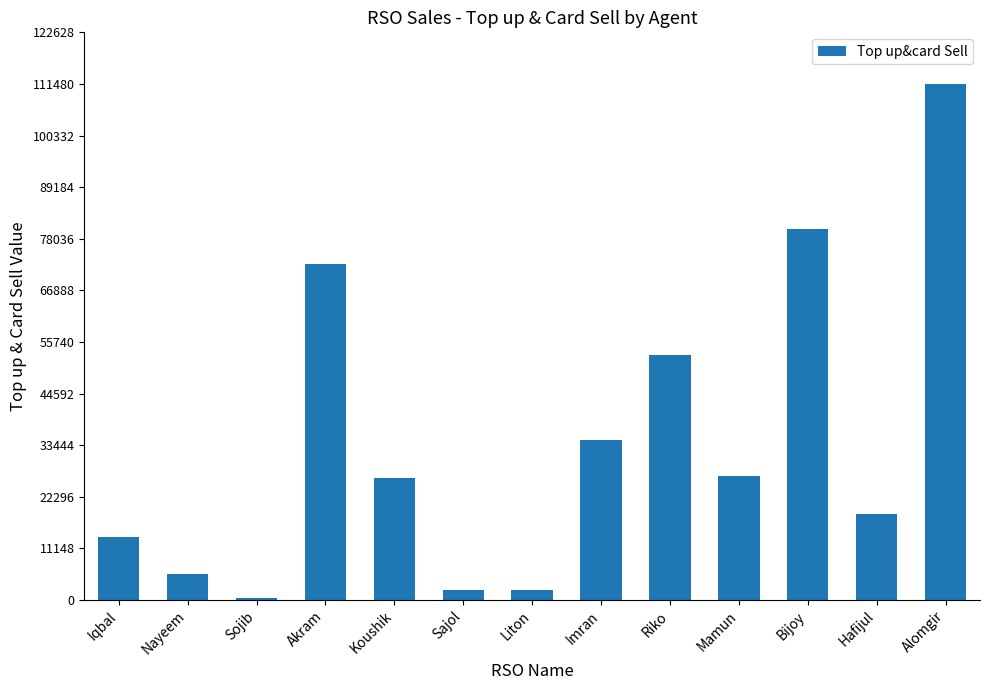

What is the difference between the maximum and minimum values?

110973